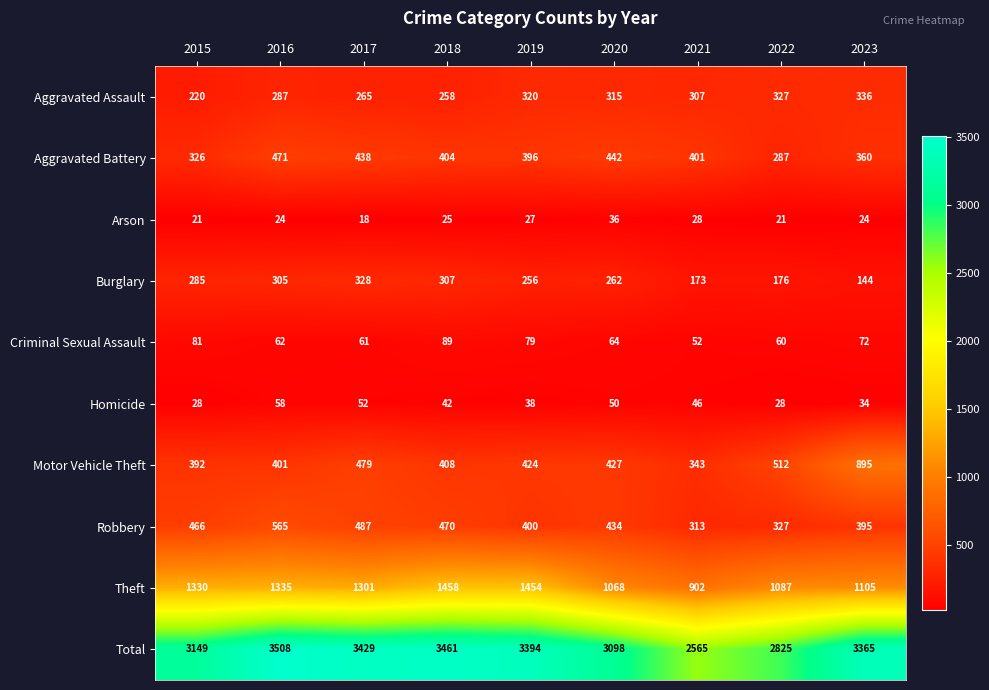

The value of Aggravated Assault at 2021 is 307. True or false?

True